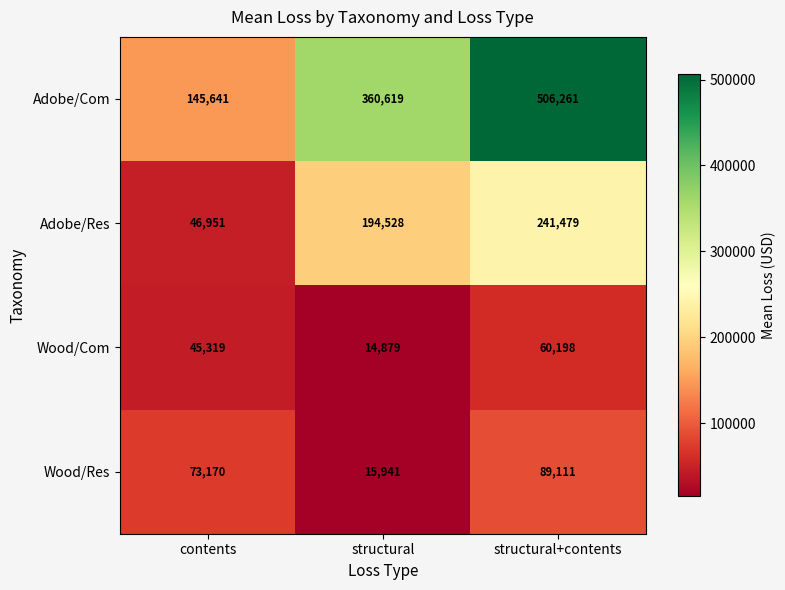

Which category has the highest value across all series?

structural+contents